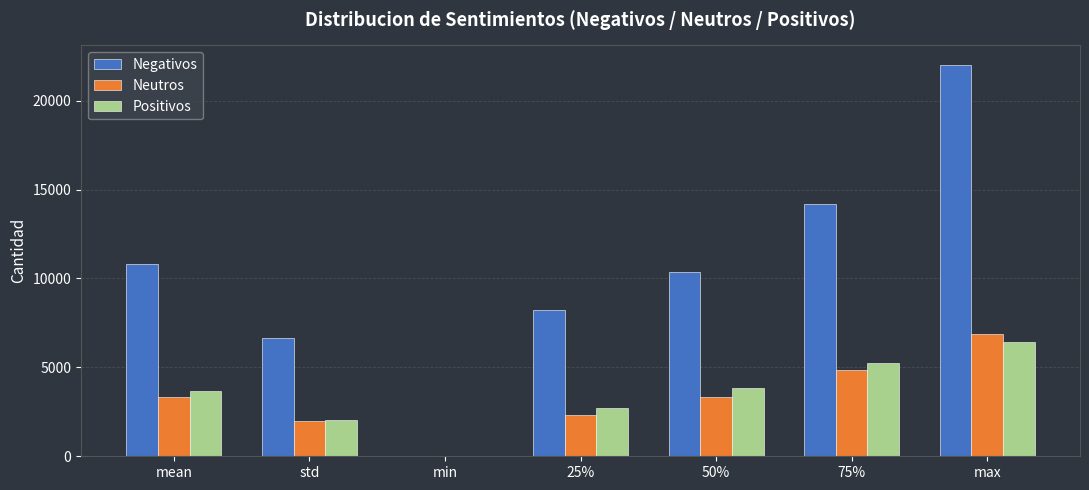

What is the sum of all Neutros values?

22714.2